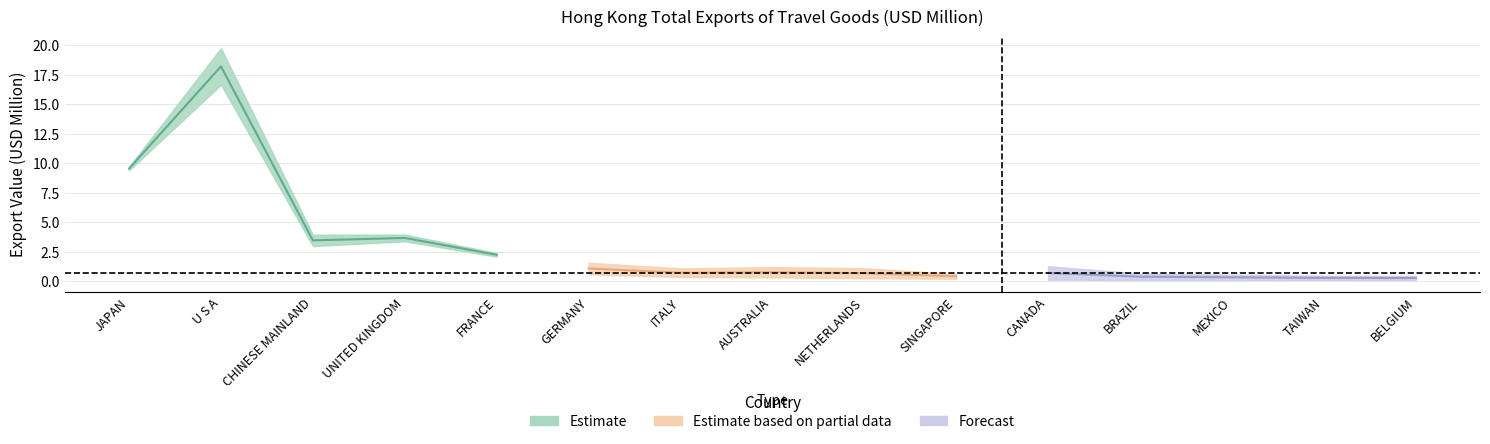

What position from the left is GERMANY?

6